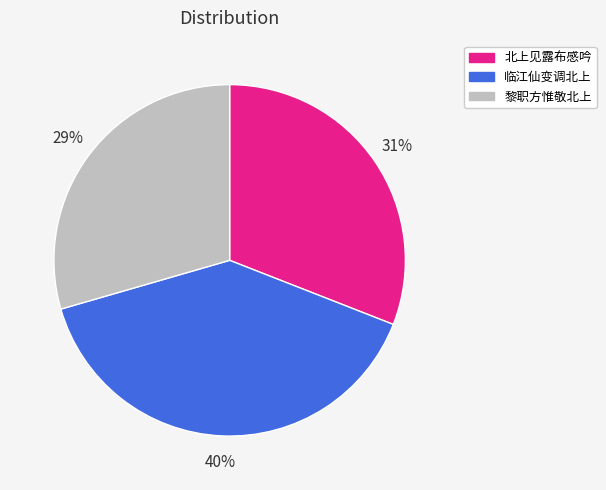

Count the number of slices in the pie.

3